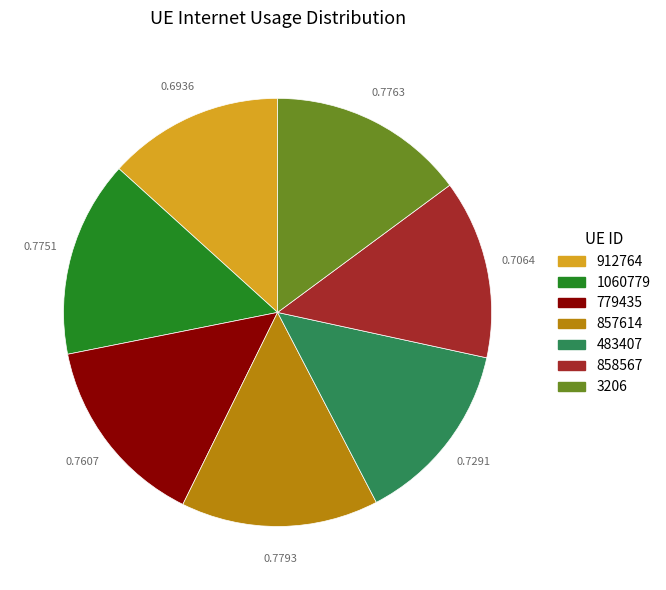

Is the sum of 3206 and 779435 greater than half?

No